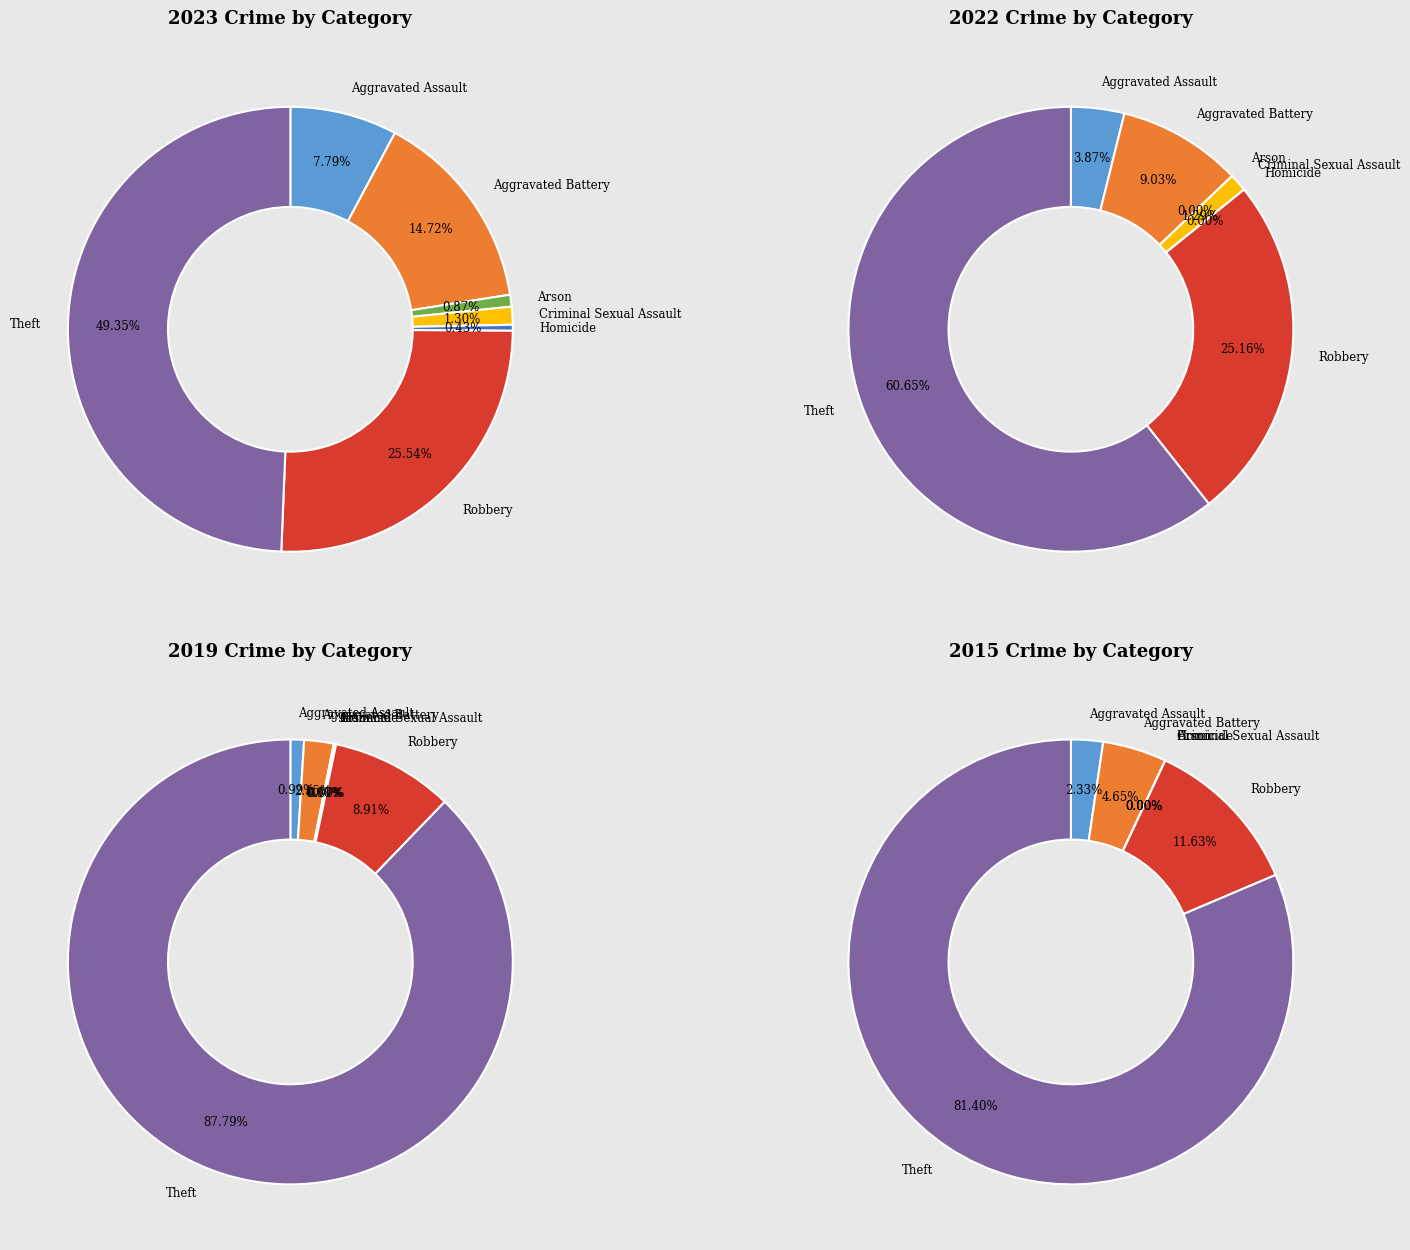

The 6 slice represents 88% of the pie. True or false?

True